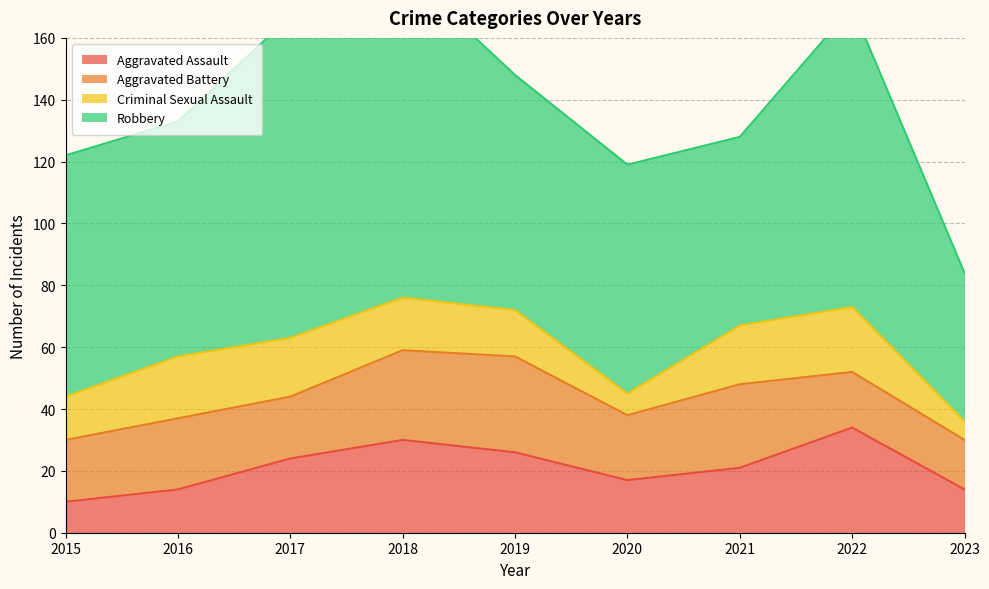

What is the approximate value of Robbery at 2015?

78